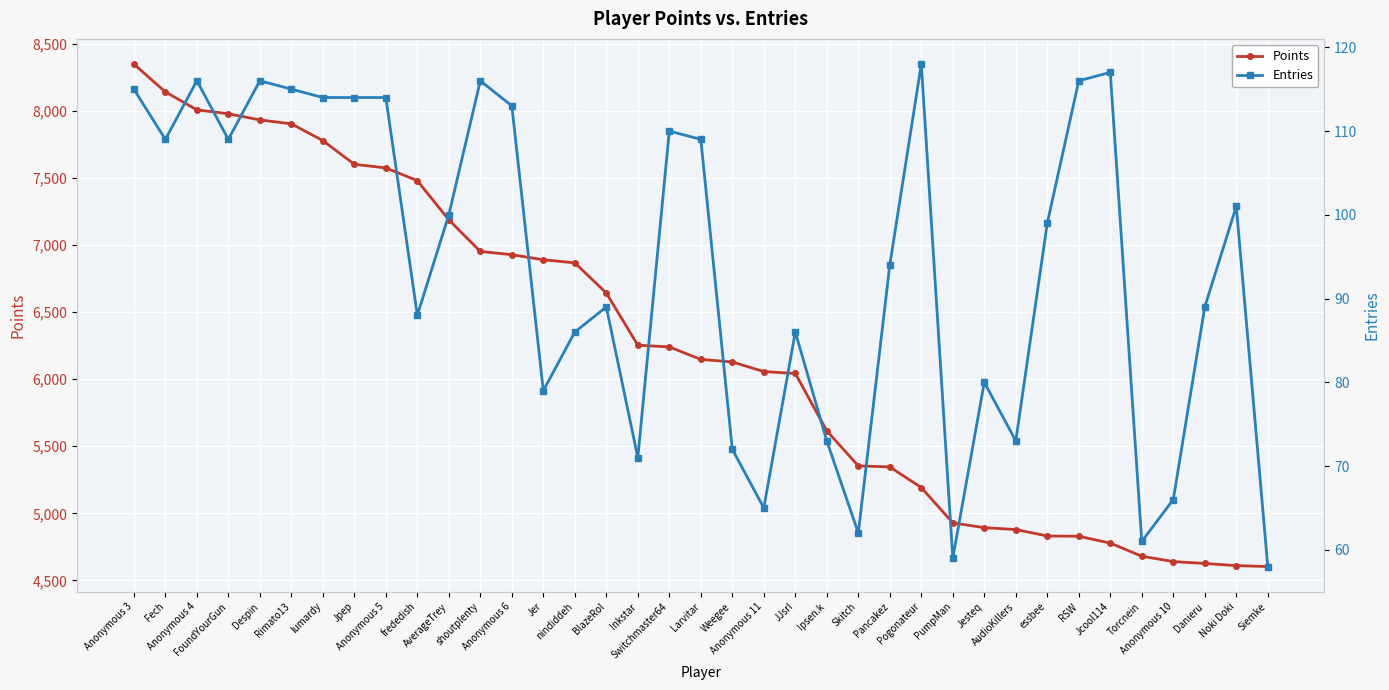

Where is the first local maximum for Entries?

Anonymous 4